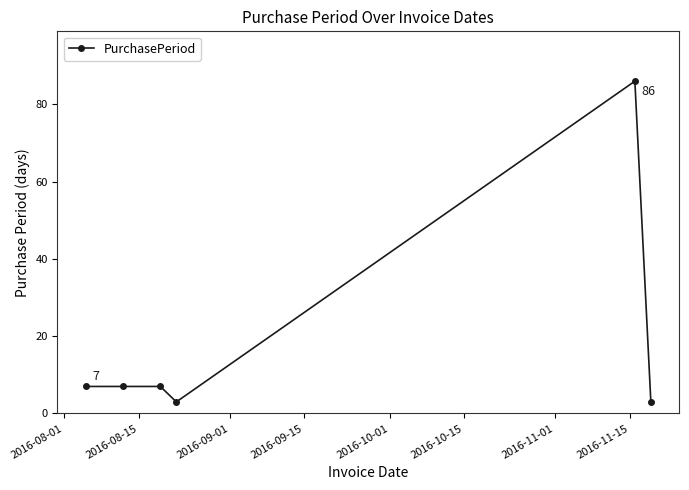

What is the difference between the maximum and second lowest values?

83